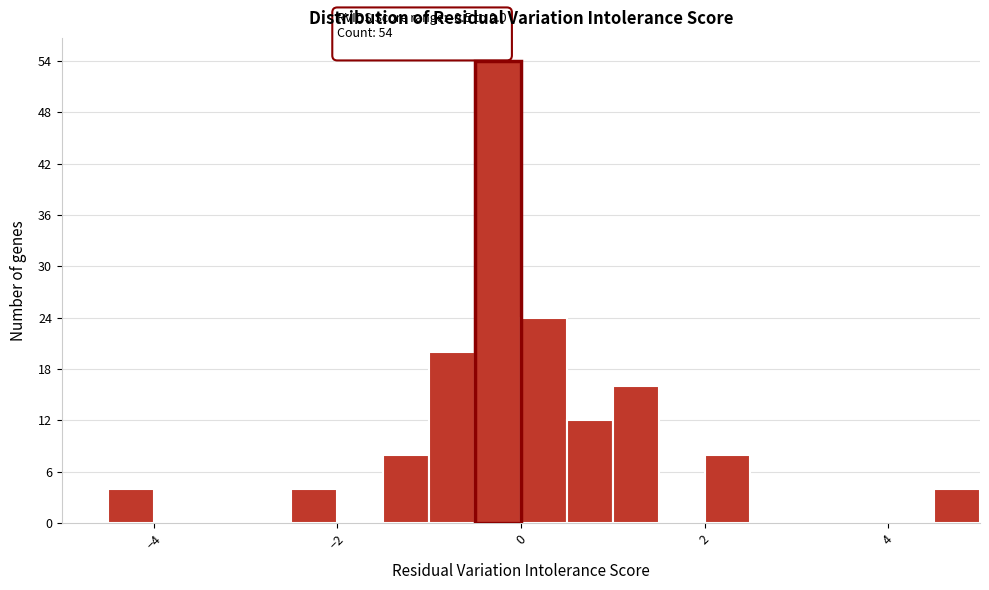

Around what value on the x-axis is the tallest bar? Give the approximate position of its centre, as read against the axis.

-0.2